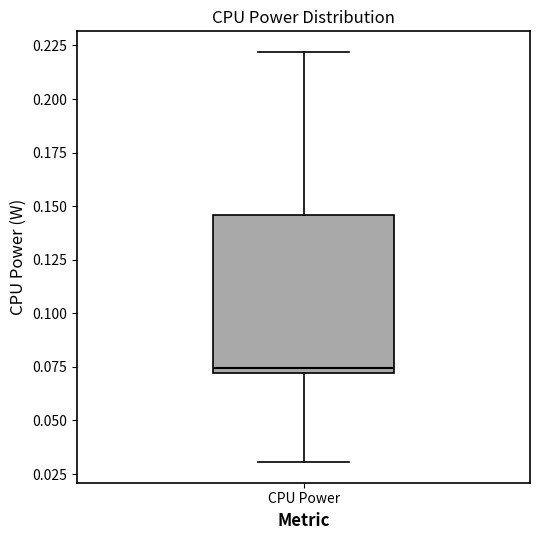

Where is the lower edge of the box for CPU Power on the y-axis? The values are not printed on the chart, so give them approximately, as read against the axis.

0.070